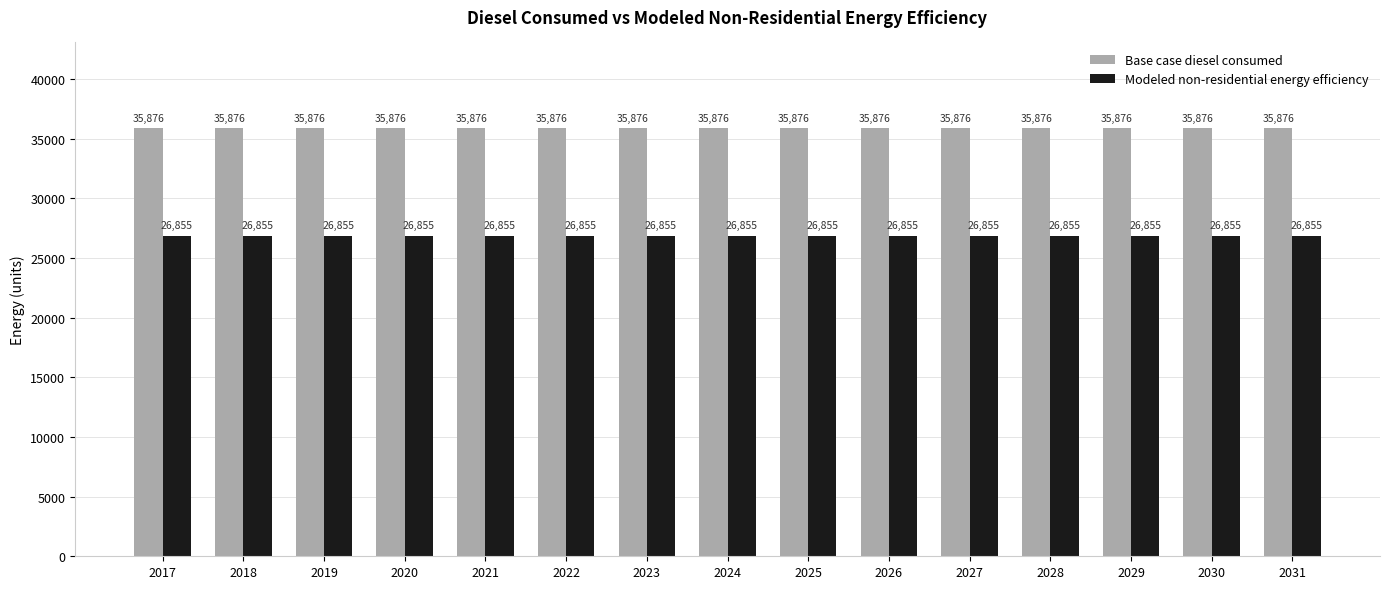

Is it true that Base case diesel consumed equals 52597.1 at 2027?

False